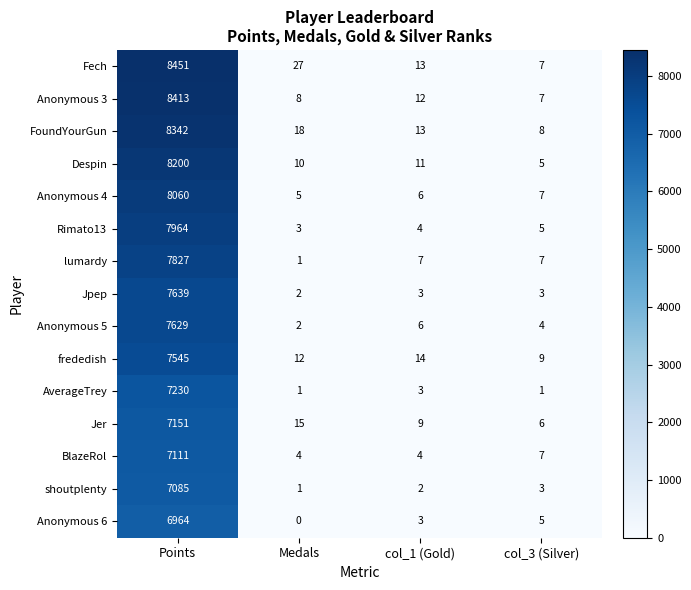

Rank the series by their maximum value, from highest to lowest.

Fech, Anonymous 3, FoundYourGun, Despin, Anonymous 4, Rimato13, lumardy, Jpep, Anonymous 5, frededish, AverageTrey, Jer, BlazeRol, shoutplenty, Anonymous 6